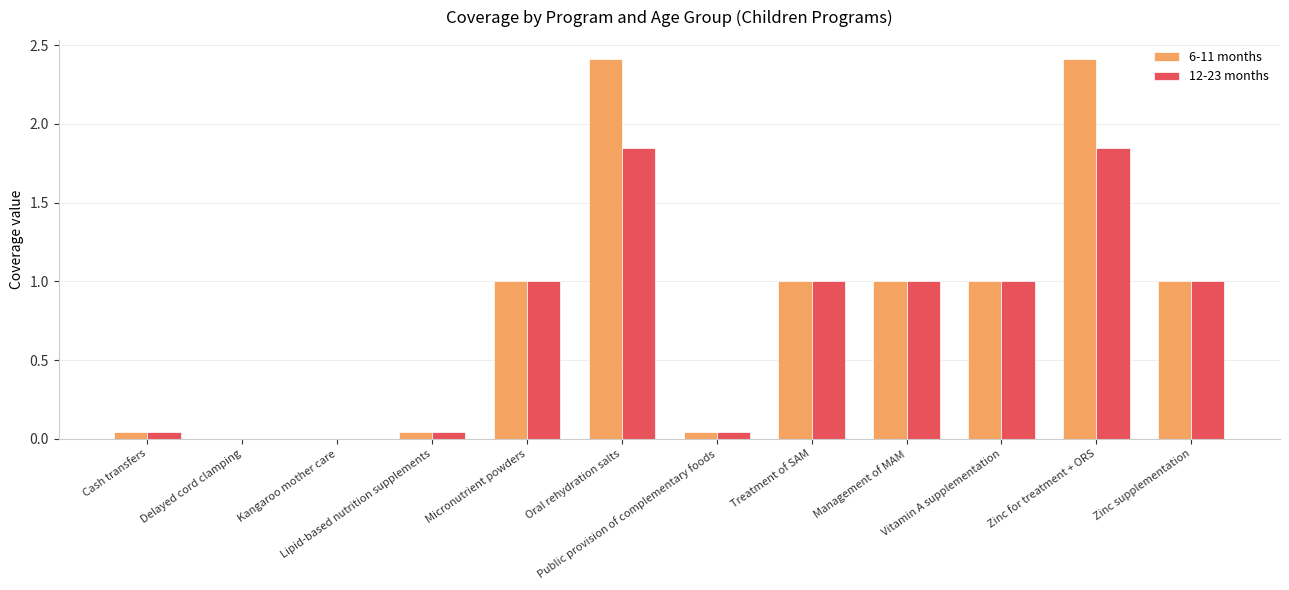

What is the total value across all series at Oral rehydration salts?

4.3